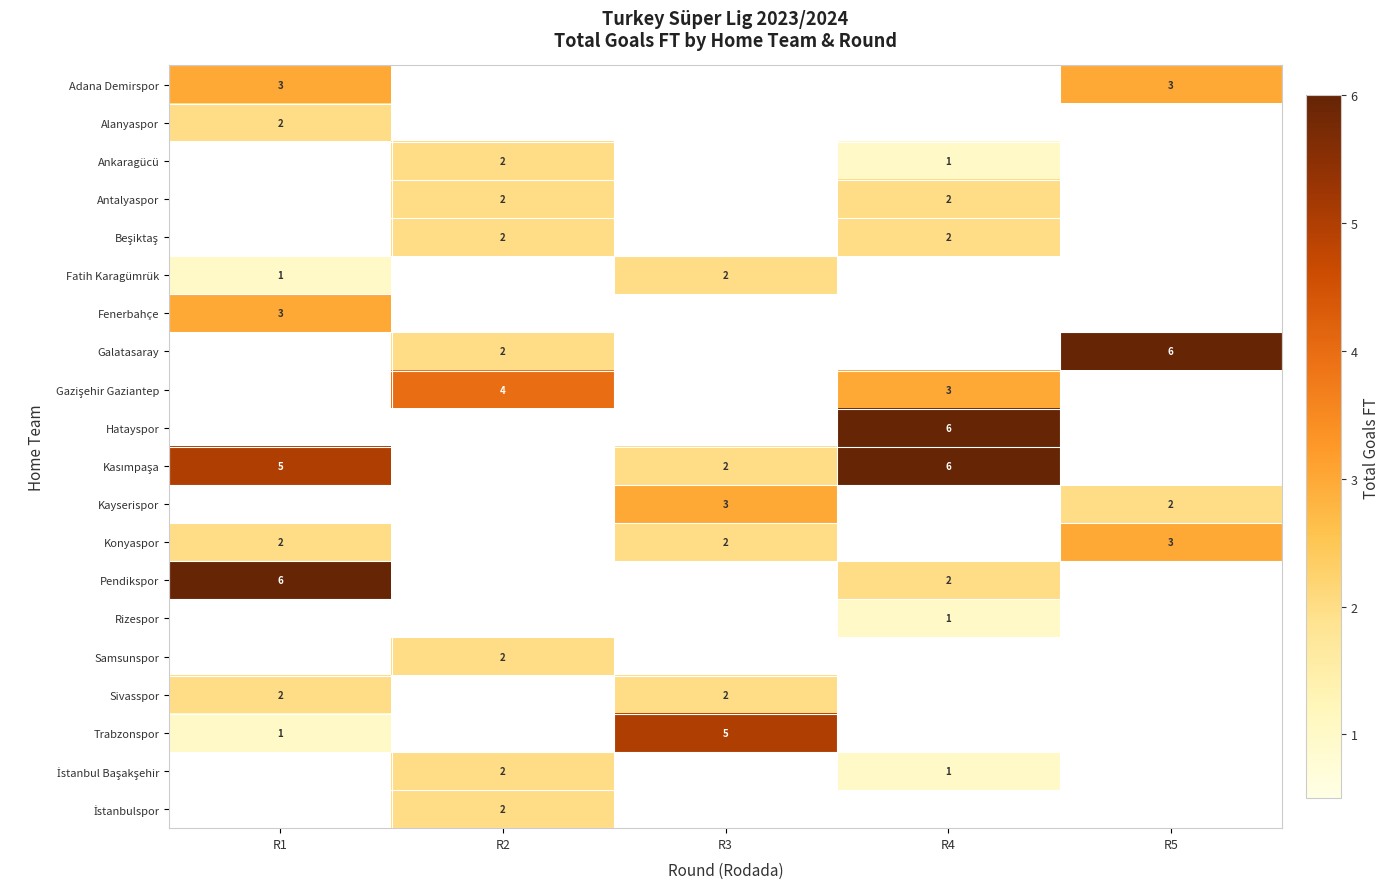

What is the sum of the Galatasaray values at R5 and R2?

8